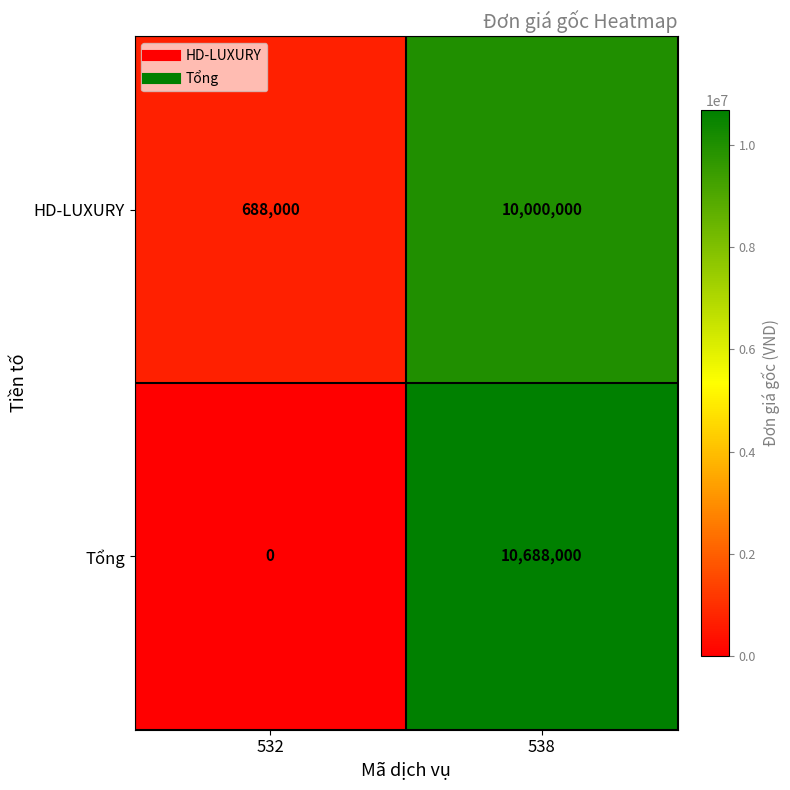

At how many categories does at least one series exceed 9322510?

1